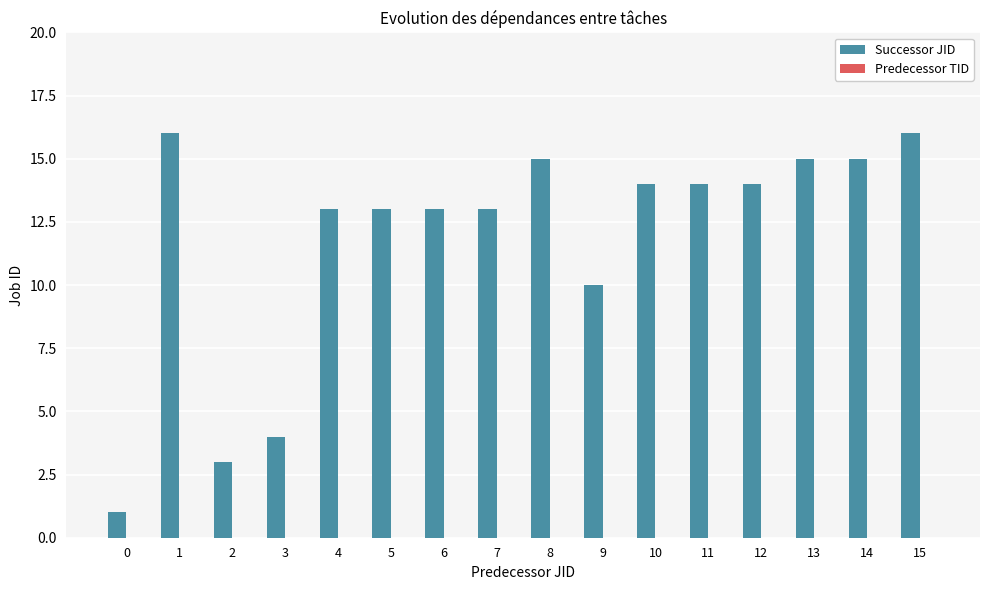

Where is the data nearest to the value 8?

9